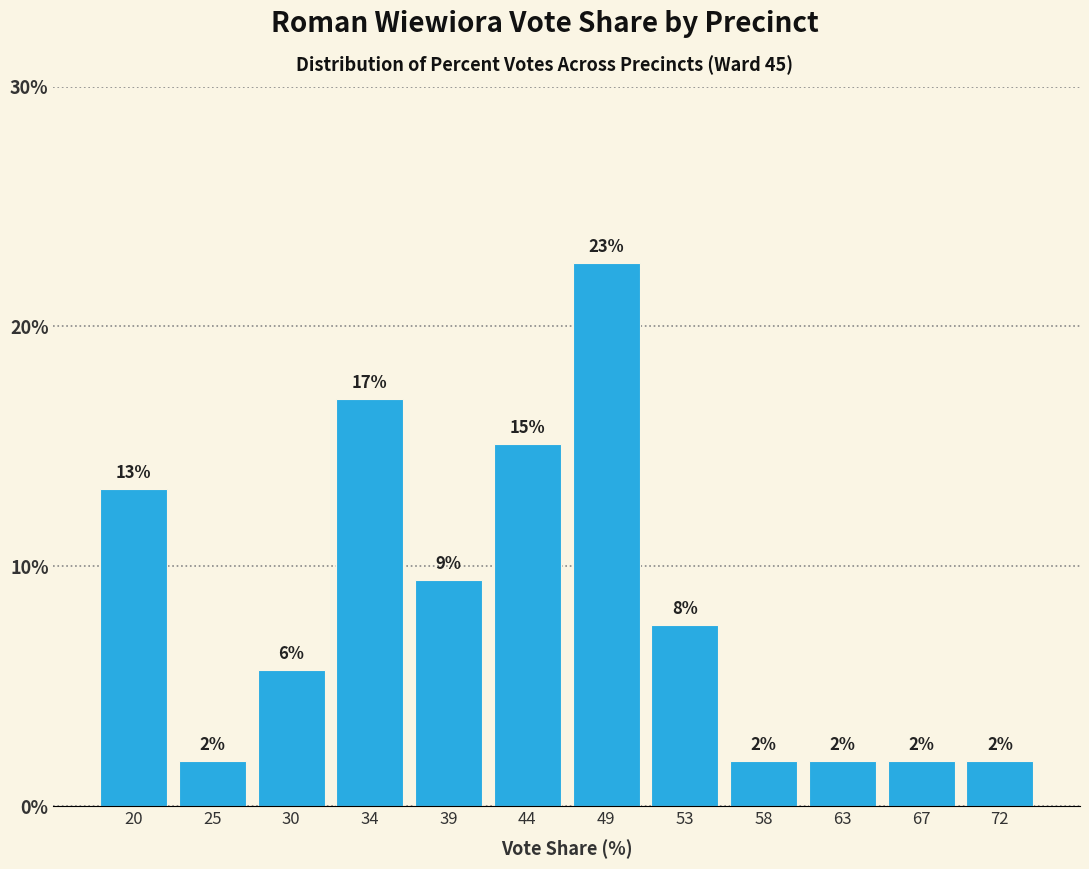

How many bars are there in total?

12